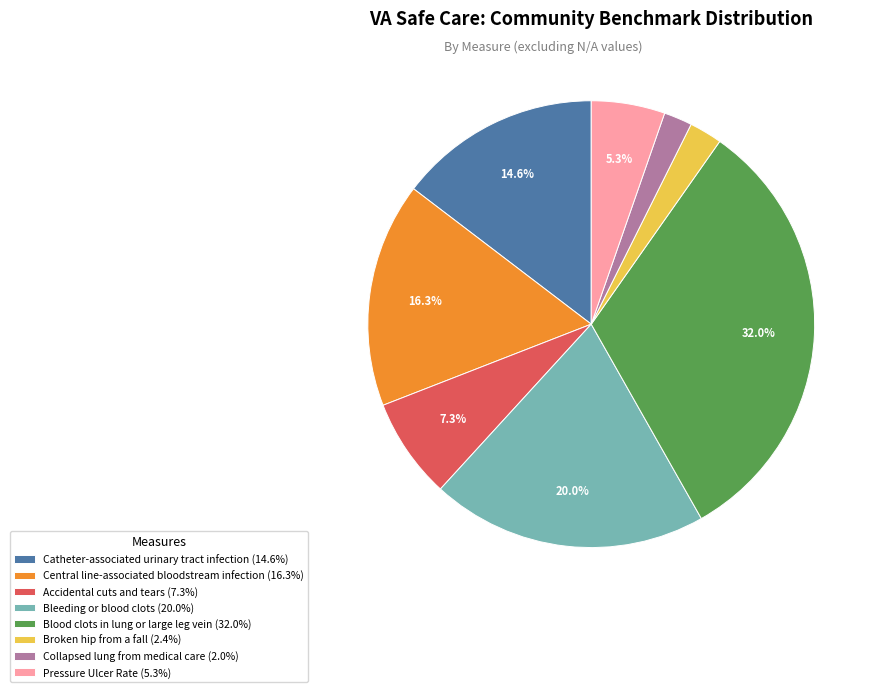

How many slices are in this pie chart?

8